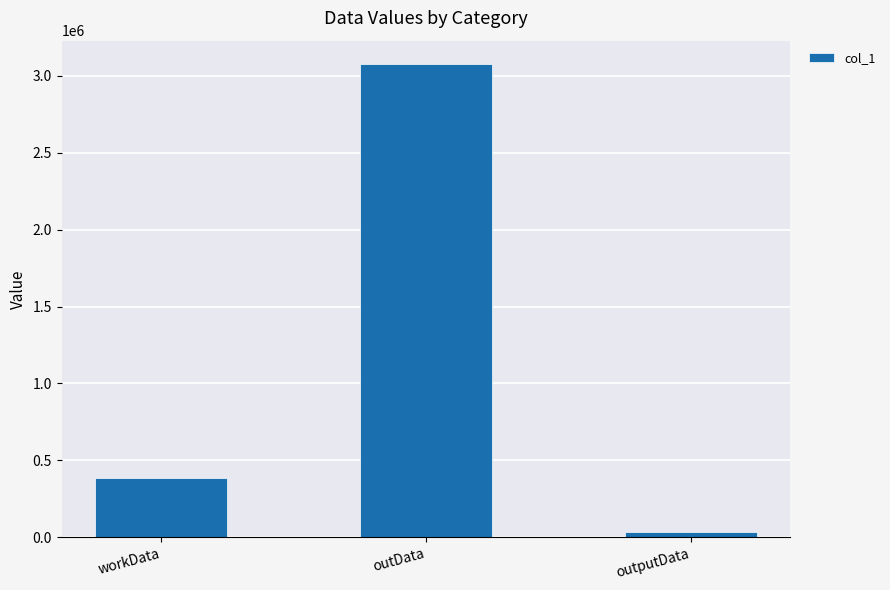

Rank the categories by value from lowest to highest.

outputData, workData, outData